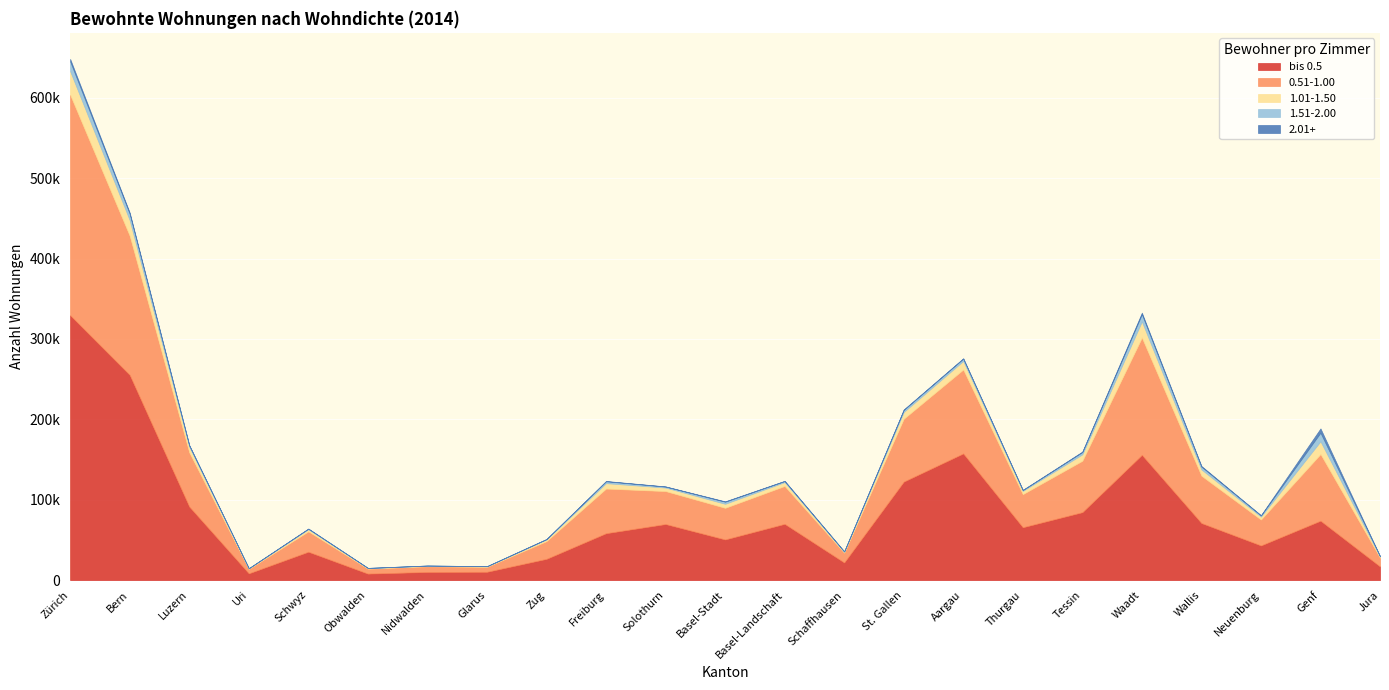

True or false: 2.01+ has a value of 1973 at Waadt.

True